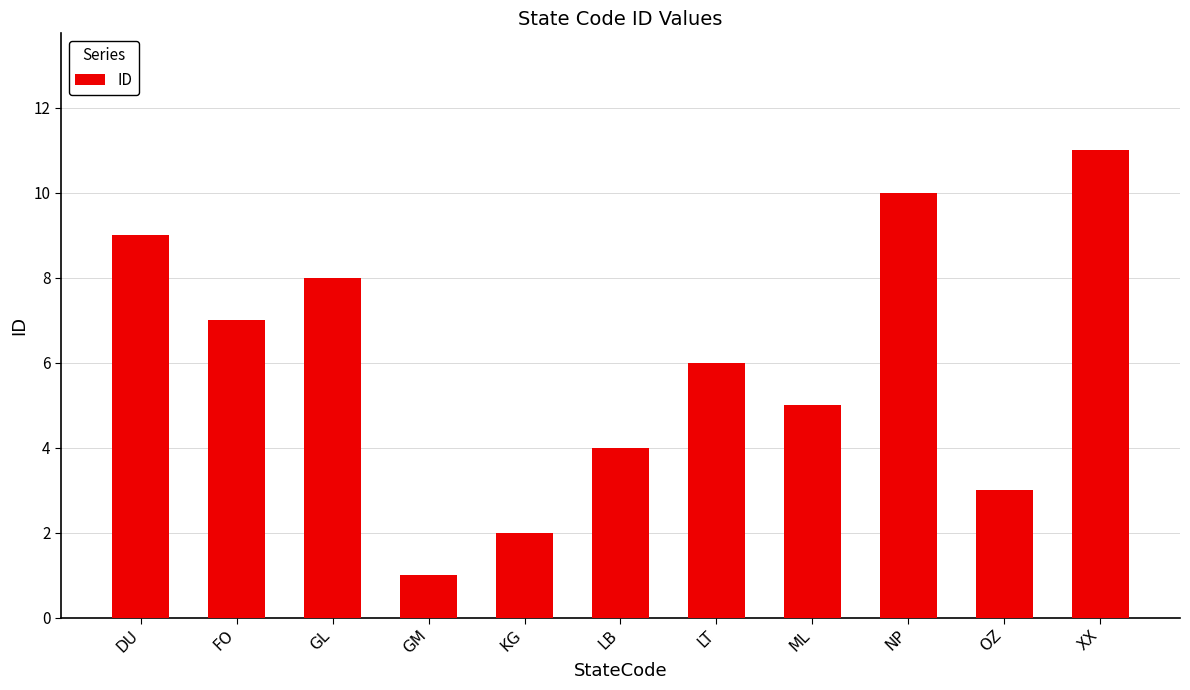

List the labels in order of value, largest first.

XX, NP, DU, GL, FO, LT, ML, LB, OZ, KG, GM